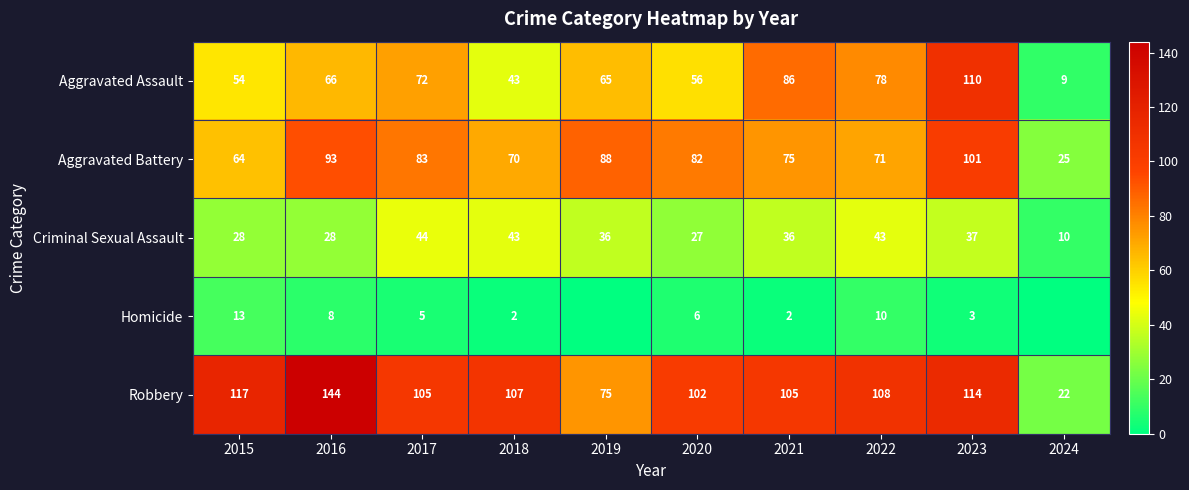

Where does the Aggravated Battery series first go above 82?

2016